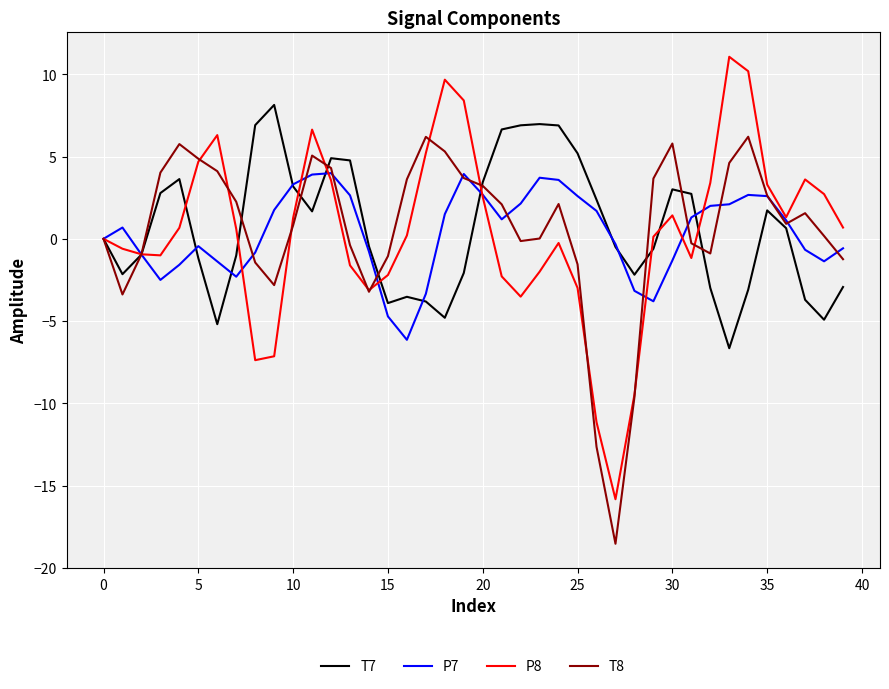

What is the highest value of the P8 series?

11.1